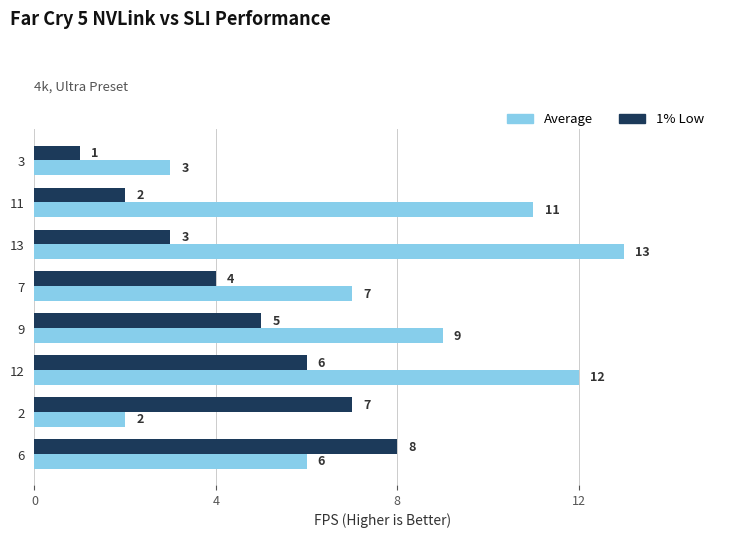

Rank the series at 12 from lowest to highest value.

1% Low, Average